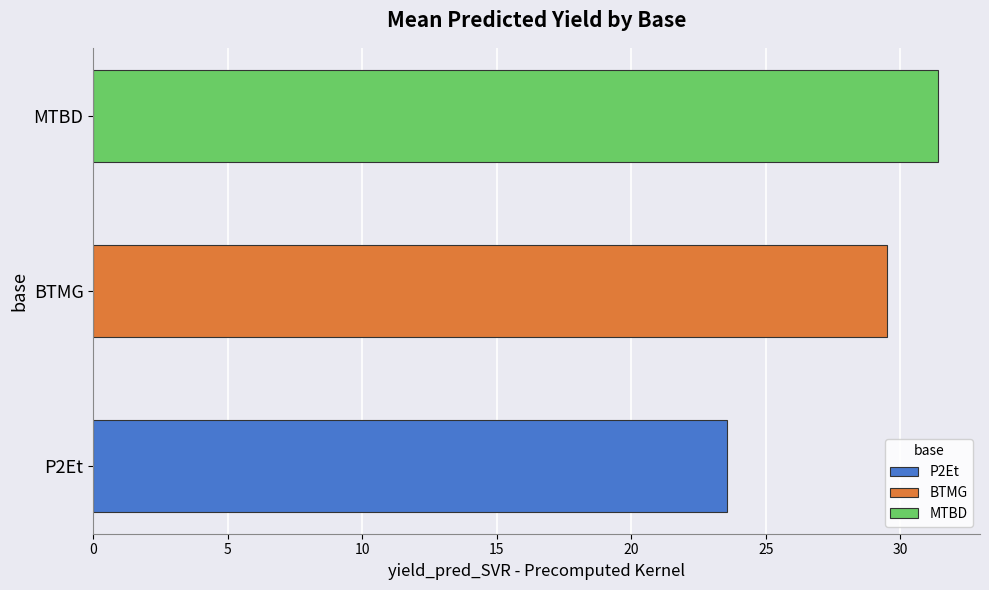

Which series changed the most between 4 and 16?

BTMG